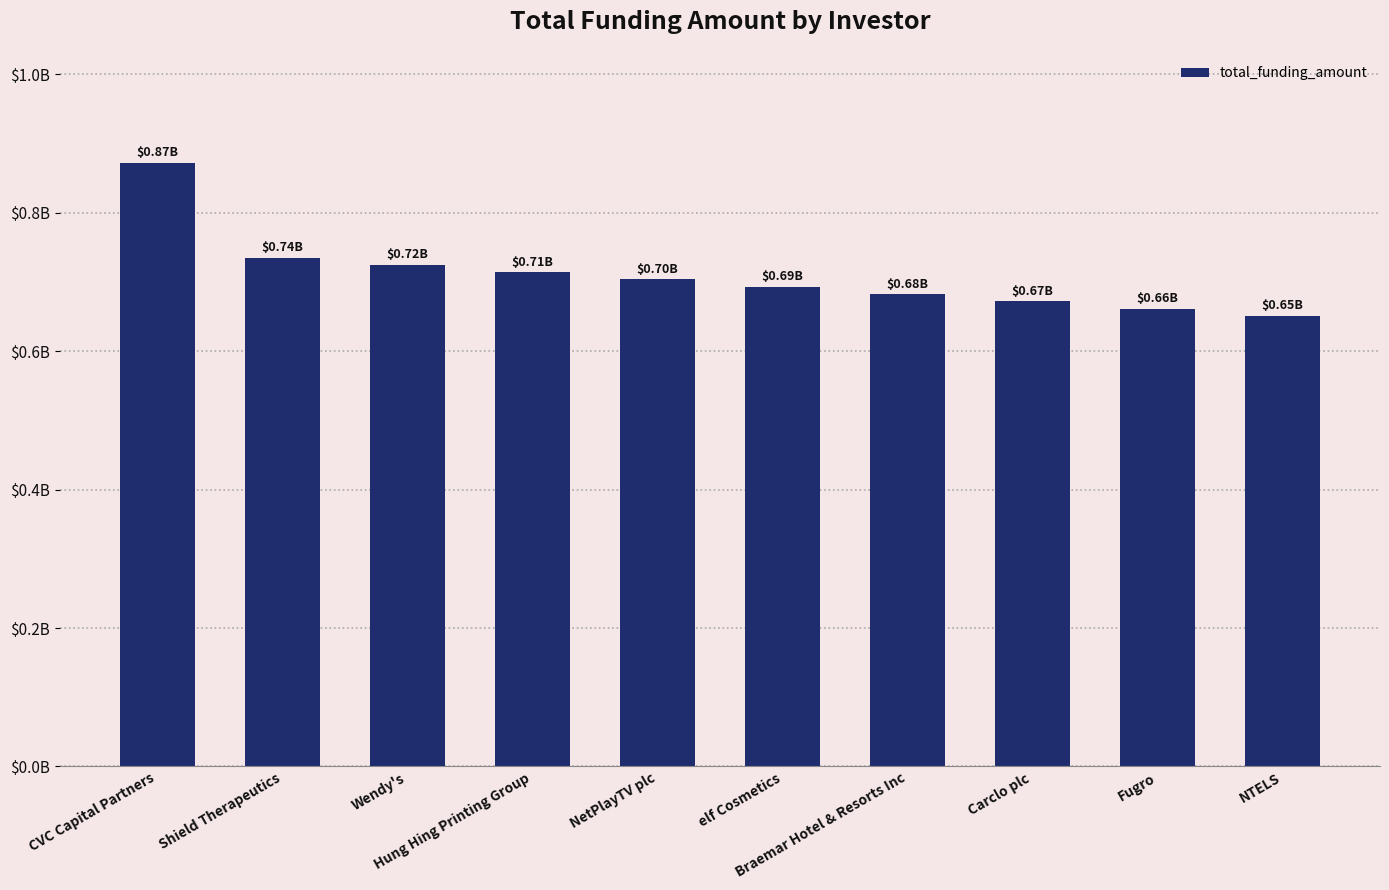

What is the label of the 5th bar from the left?

NetPlayTV plc